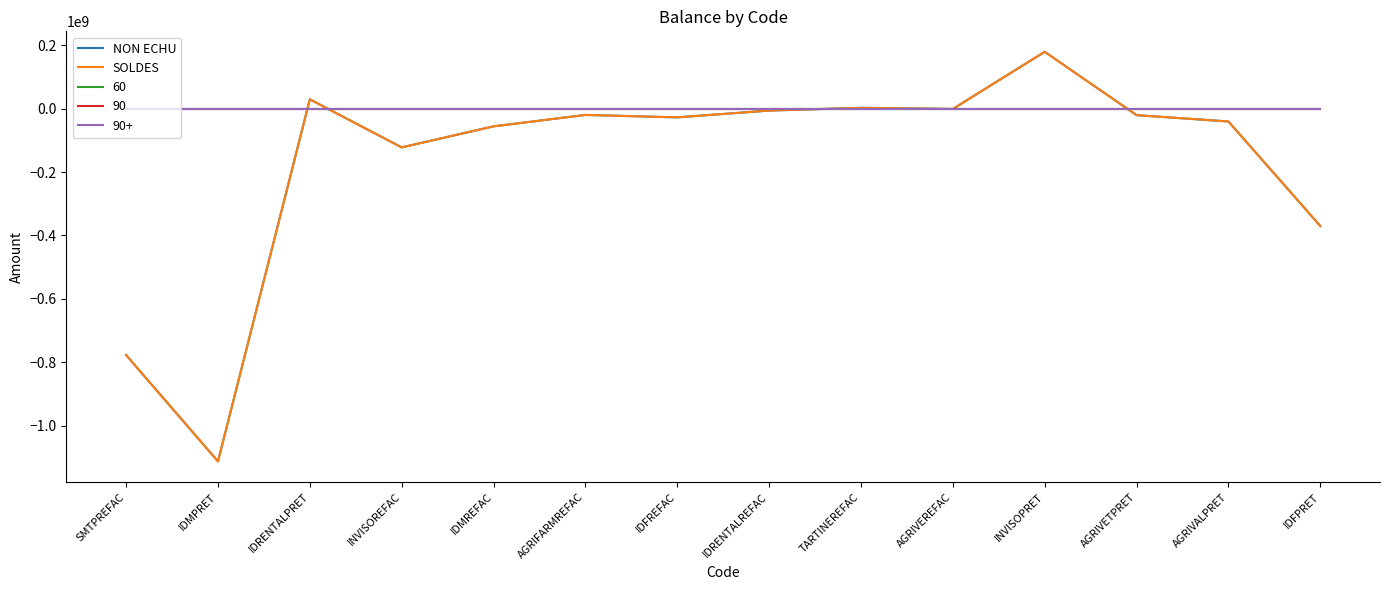

Does the chart display data point markers on the line(s)?

No